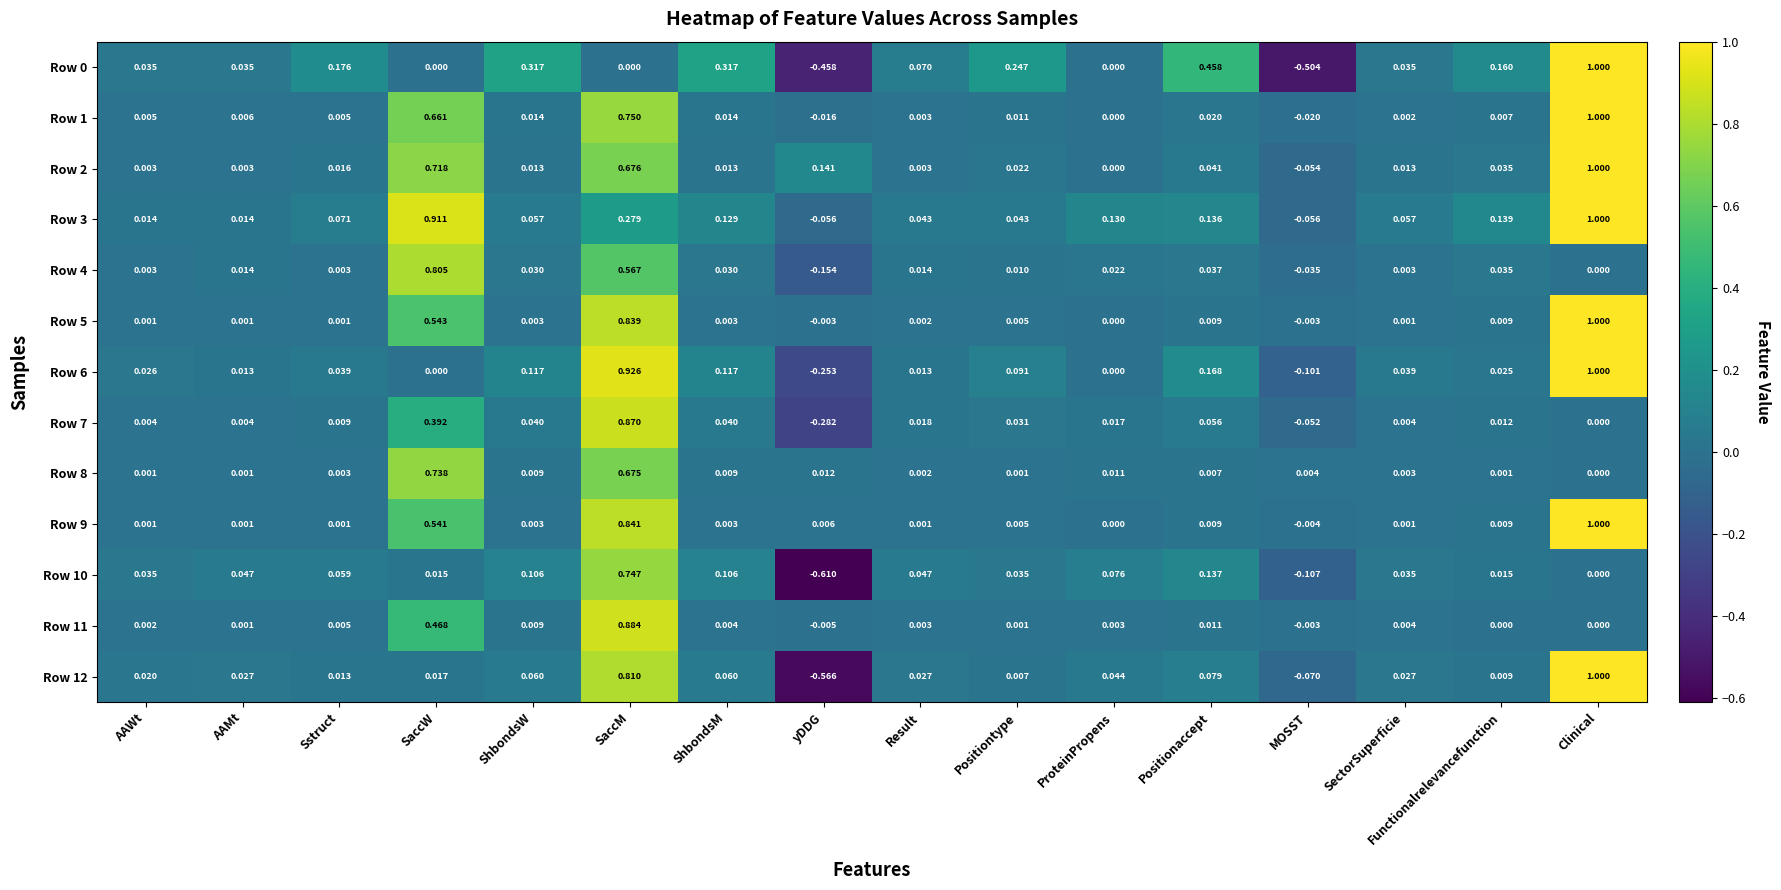

At which label does Row 0 first exceed 0?

AAWt